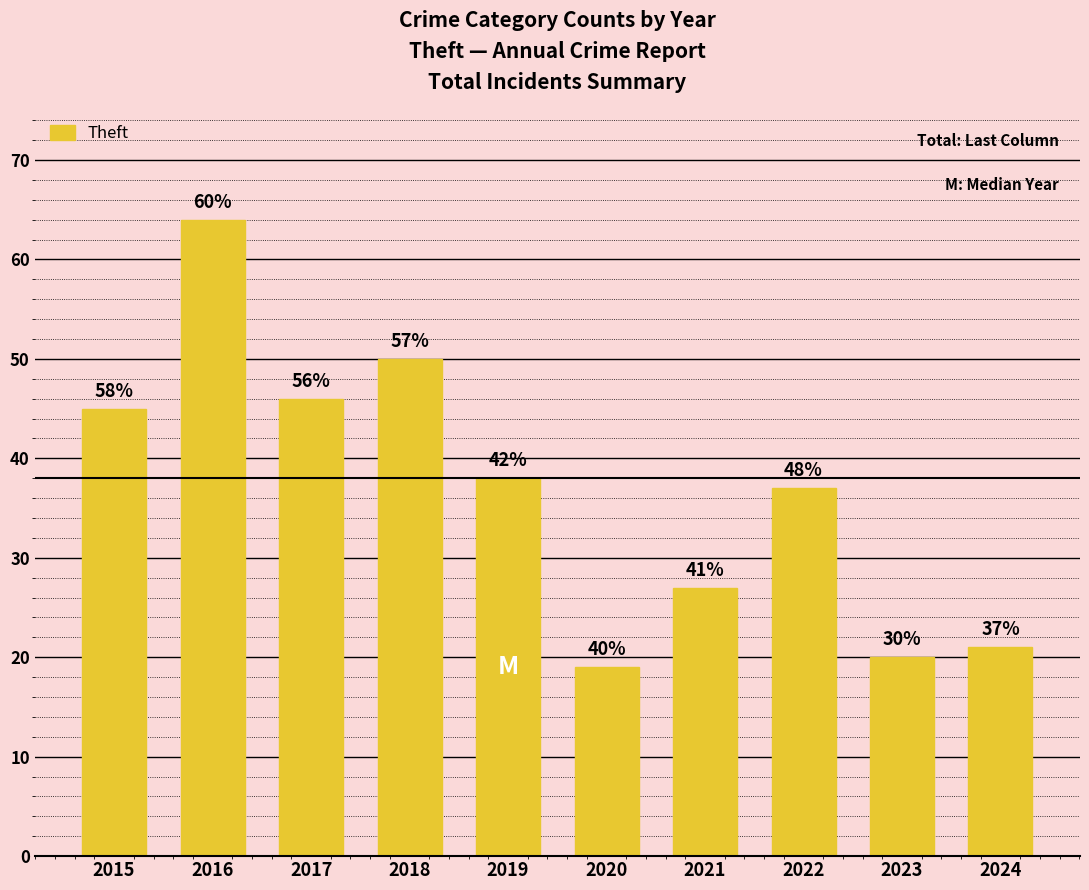

Reading right to left, extract all data points from this chart.

21	20	37	27	19	38	50	46	64	45